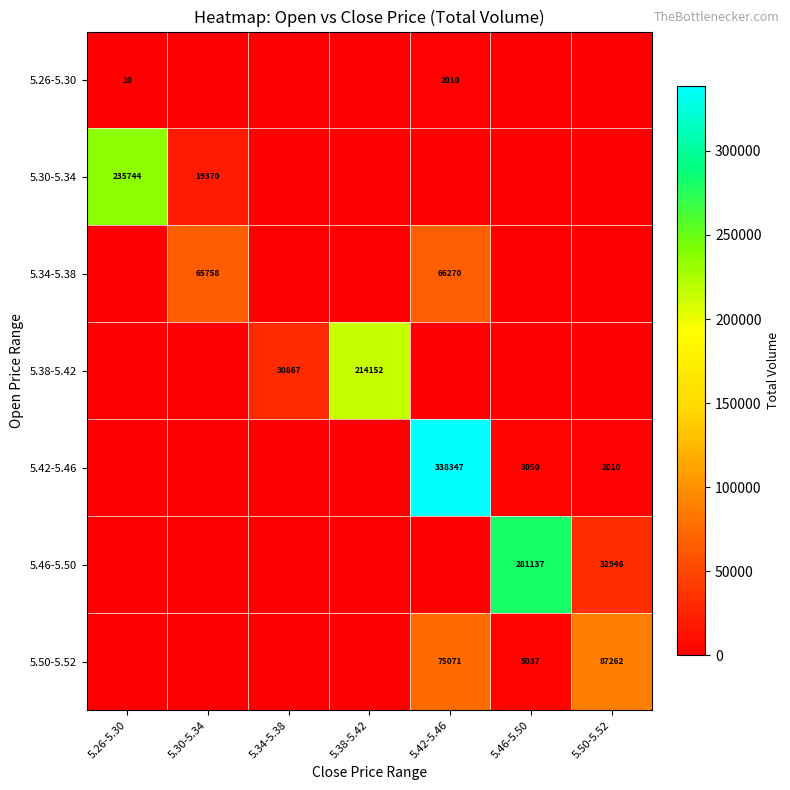

How many distinct data groups are displayed?

7